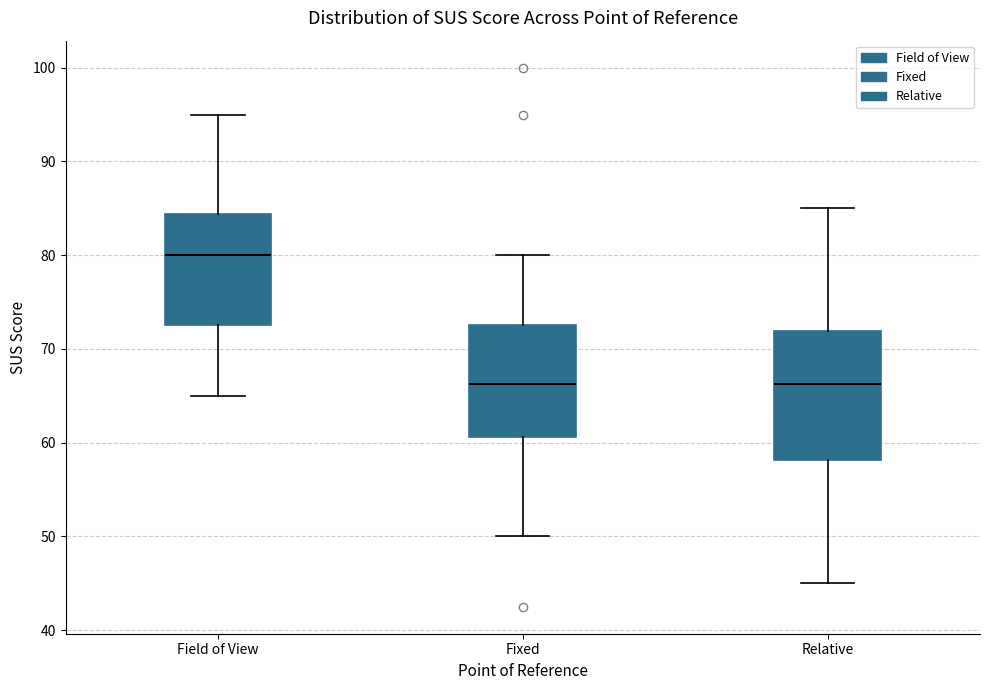

Comparing the boxes themselves (not the whiskers), which one is the tallest?

Relative